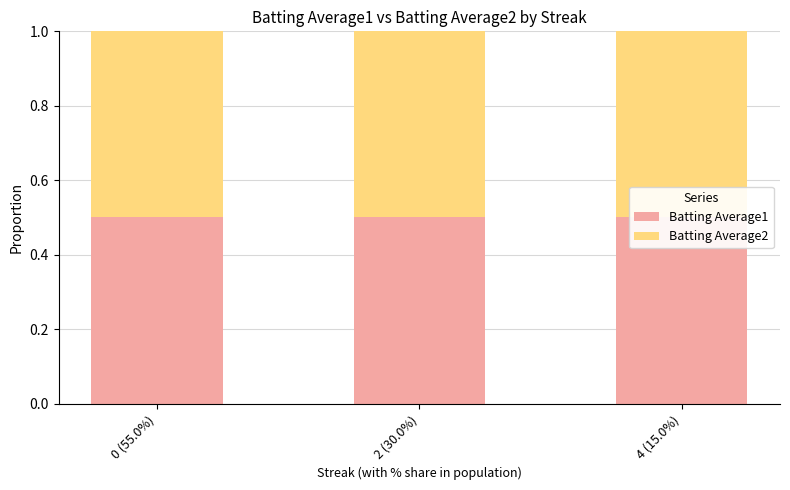

Where is Batting Average2 nearest to the value 0?

2 (30.0%)